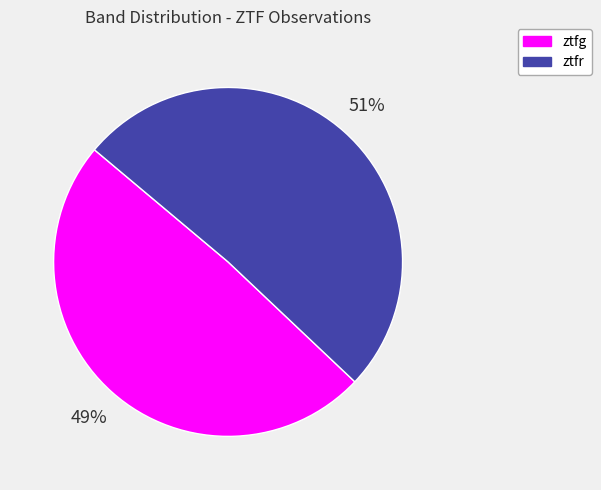

What is the smallest slice in the pie chart?

ztfg